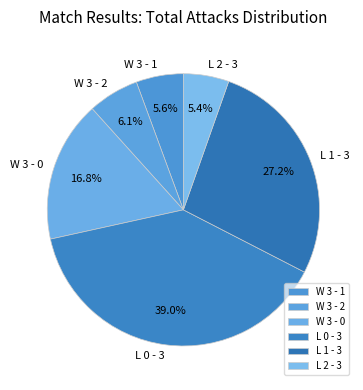

The L 1 - 3 slice represents 18% of the pie. True or false?

False